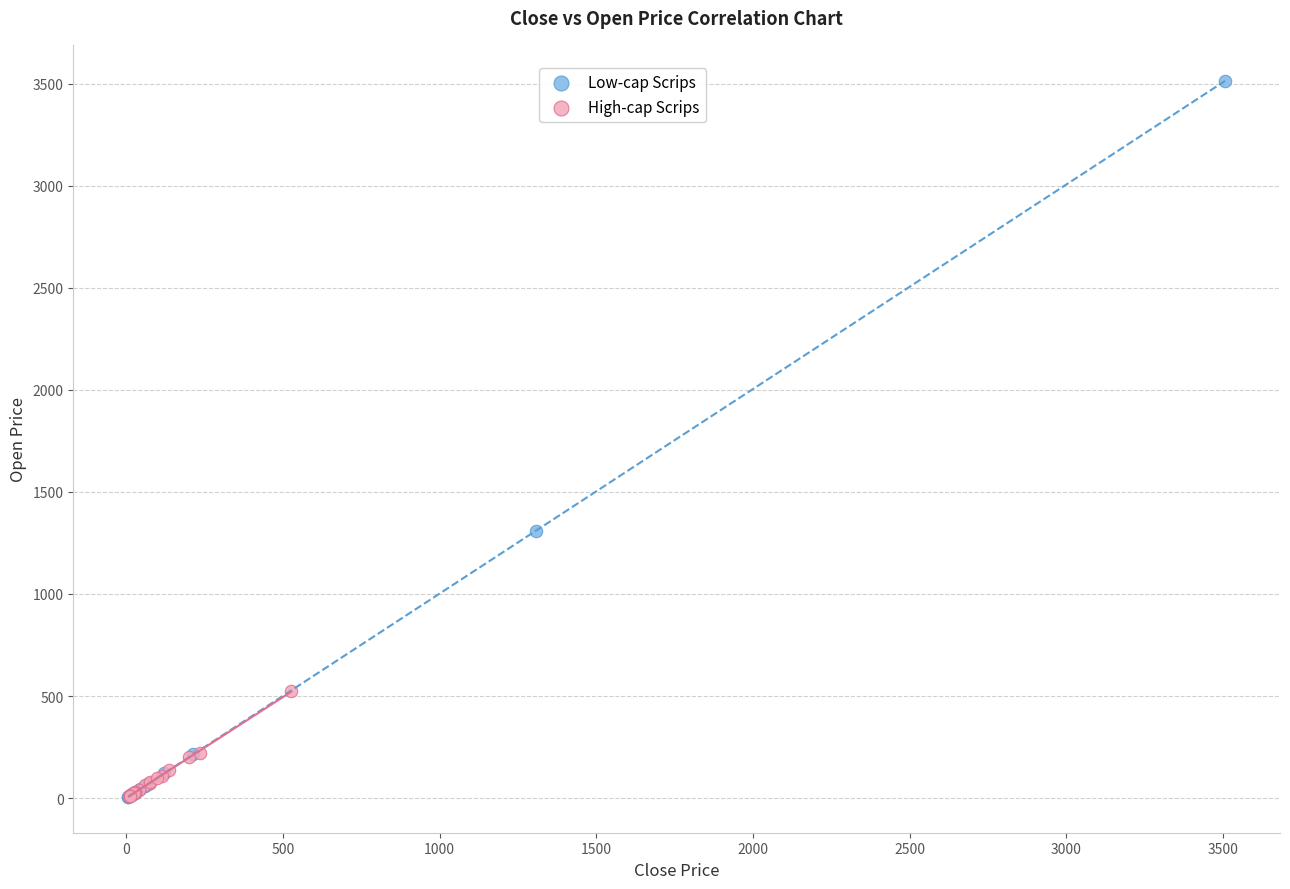

Which series has the largest Y range (max minus min)?

Low-cap Scrips